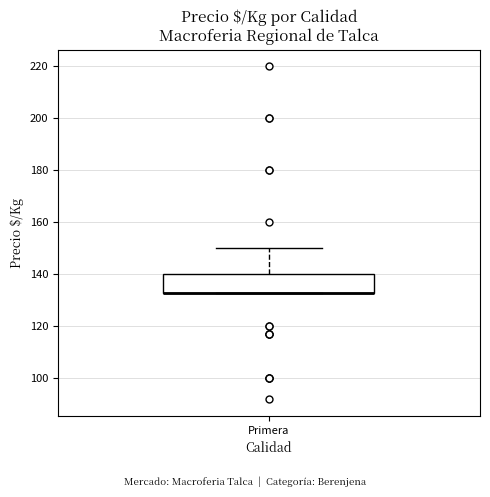

Where is the lower edge of the box for Primera on the y-axis? The values are not printed on the chart, so give them approximately, as read against the axis.

134